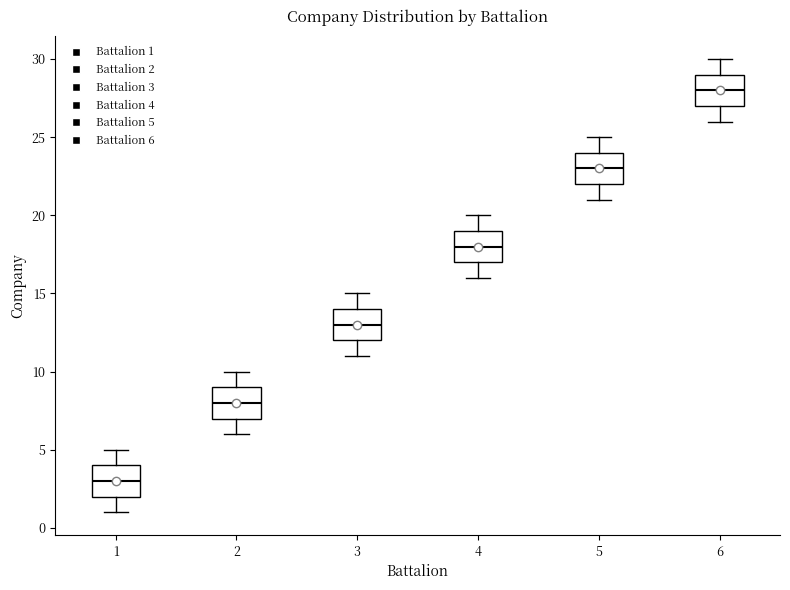

Reading left to right, read every box against the y-axis: the position of its median line, the range the box covers, and the ends of its whiskers. The values are not printed on the chart, so give them approximately, as read against the axis.

1: median 3, box 2 to 4, whiskers 1 to 5
2: median 8, box 7 to 9, whiskers 6 to 10
3: median 13, box 12 to 14, whiskers 11 to 15
4: median 18, box 17 to 19, whiskers 16 to 20
5: median 23, box 22 to 24, whiskers 21 to 25
6: median 28, box 27 to 29, whiskers 26 to 30